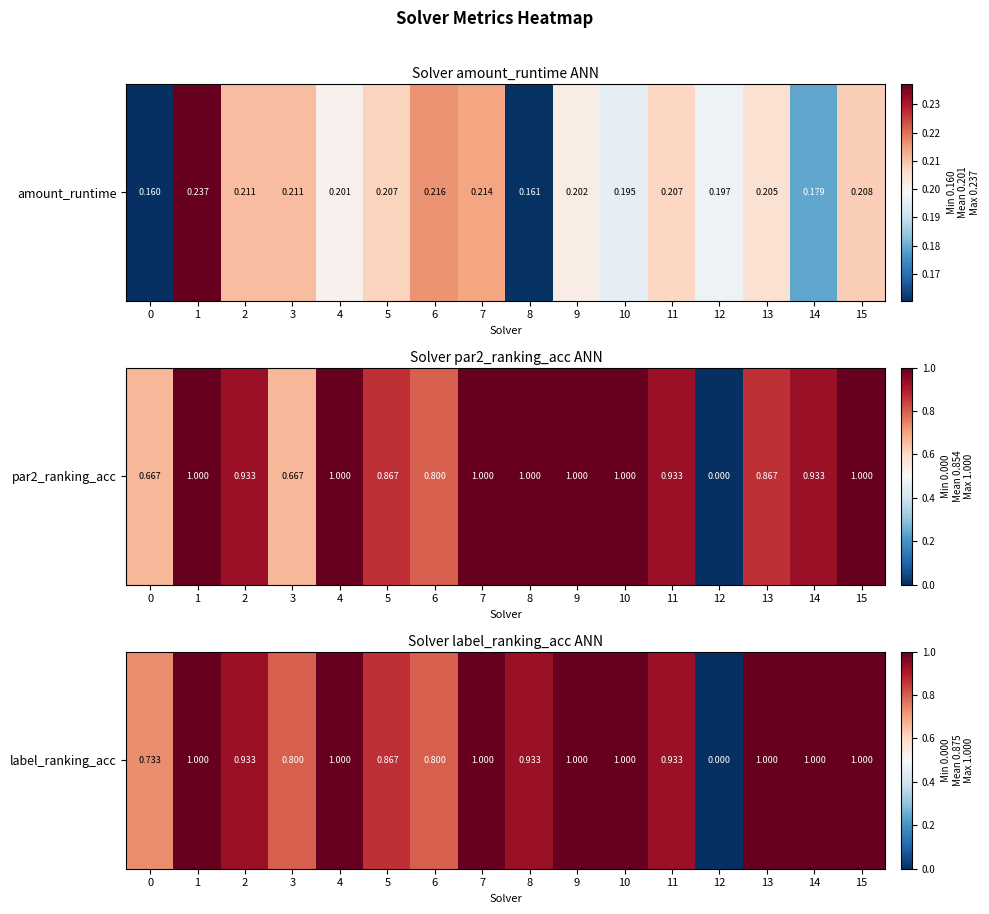

What is the sum of the values at 15 and 8?

1.9